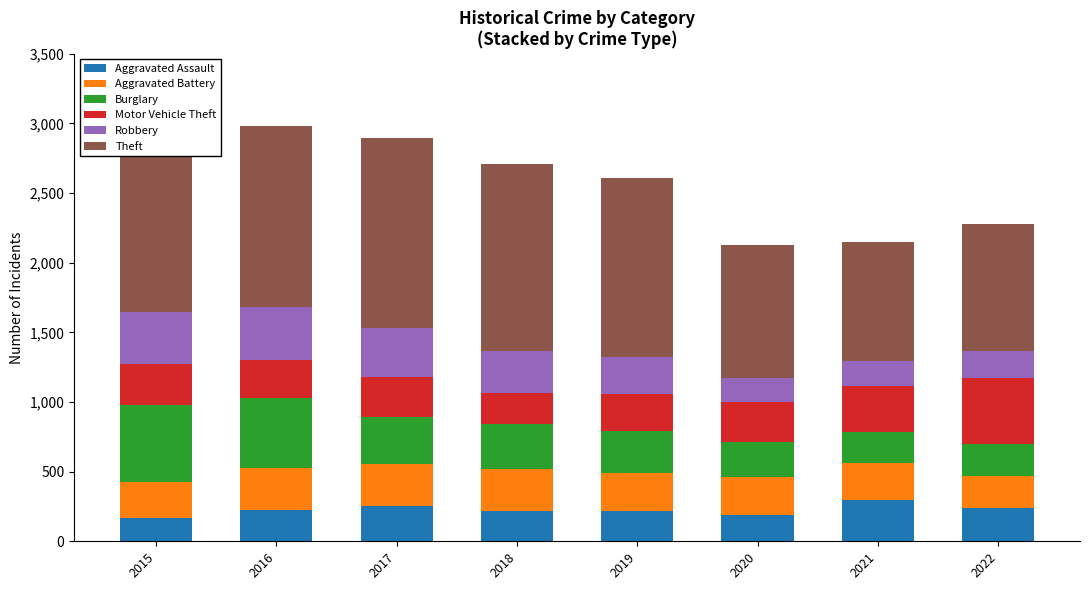

What is the total value across all series at 2022?

2280